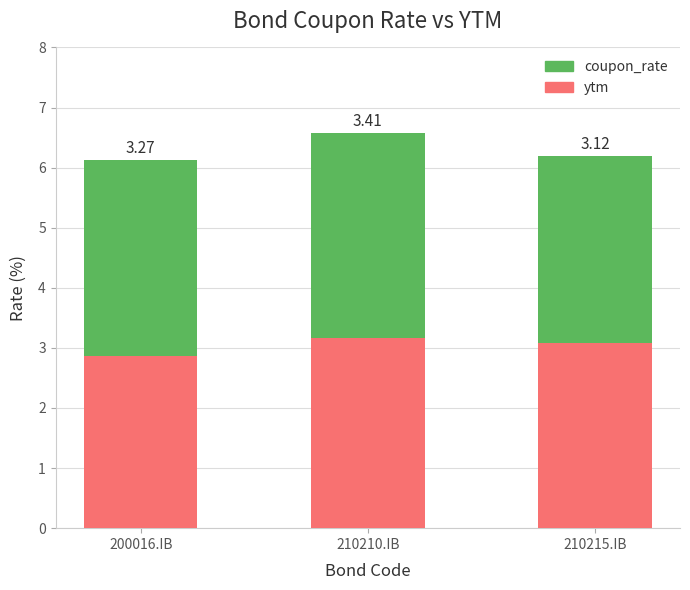

At which category is the sum across all series the highest?

210210.IB